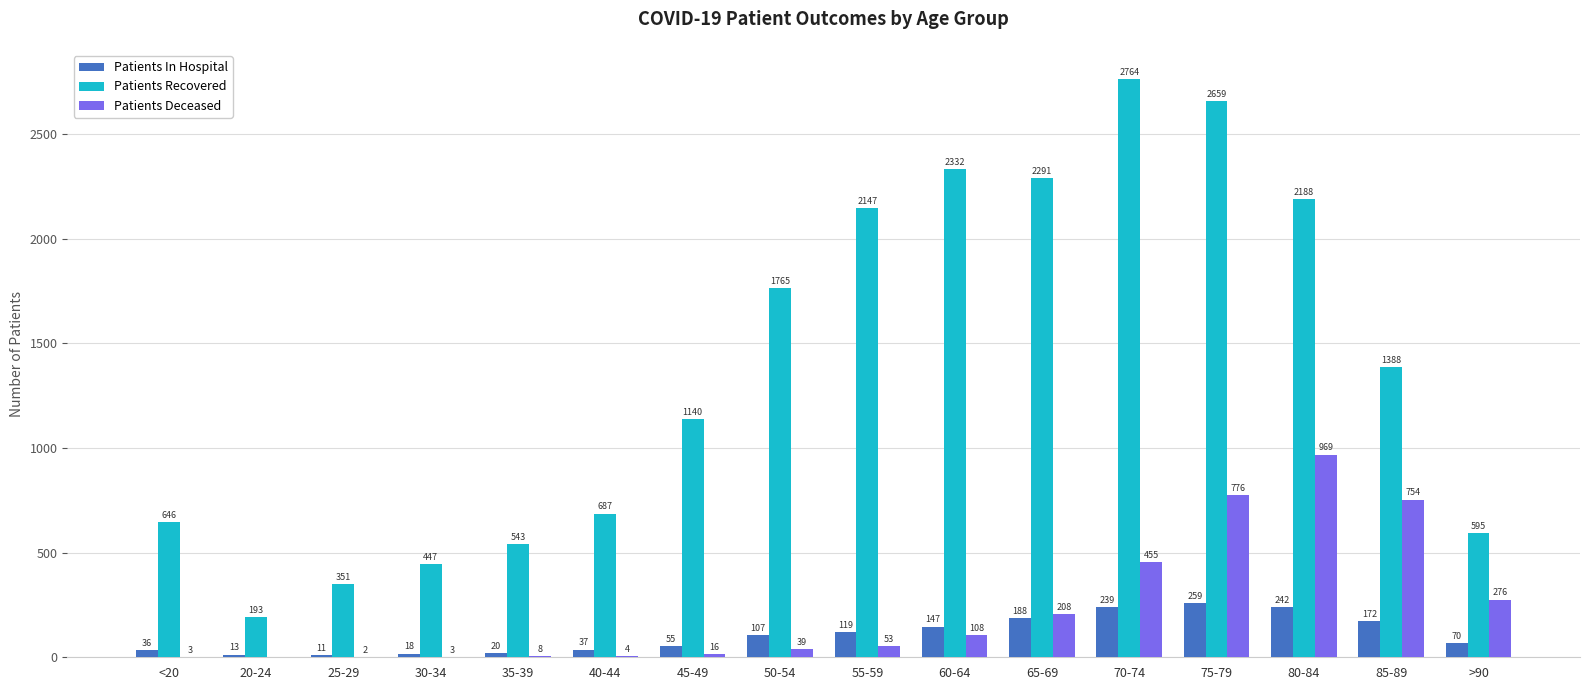

Reading right to left, extract all data points from this chart.

Patients In Hospital: >90=70	85-89=172	80-84=242	75-79=259	70-74=239	65-69=188	60-64=147	55-59=119	50-54=107	45-49=55	40-44=37	35-39=20	30-34=18	25-29=11	20-24=13	<20=36
Patients Recovered: >90=595	85-89=1388	80-84=2188	75-79=2659	70-74=2764	65-69=2291	60-64=2332	55-59=2147	50-54=1765	45-49=1140	40-44=687	35-39=543	30-34=447	25-29=351	20-24=193	<20=646
Patients Deceased: >90=276	85-89=754	80-84=969	75-79=776	70-74=455	65-69=208	60-64=108	55-59=53	50-54=39	45-49=16	40-44=4	35-39=8	30-34=3	25-29=2	20-24=0	<20=3